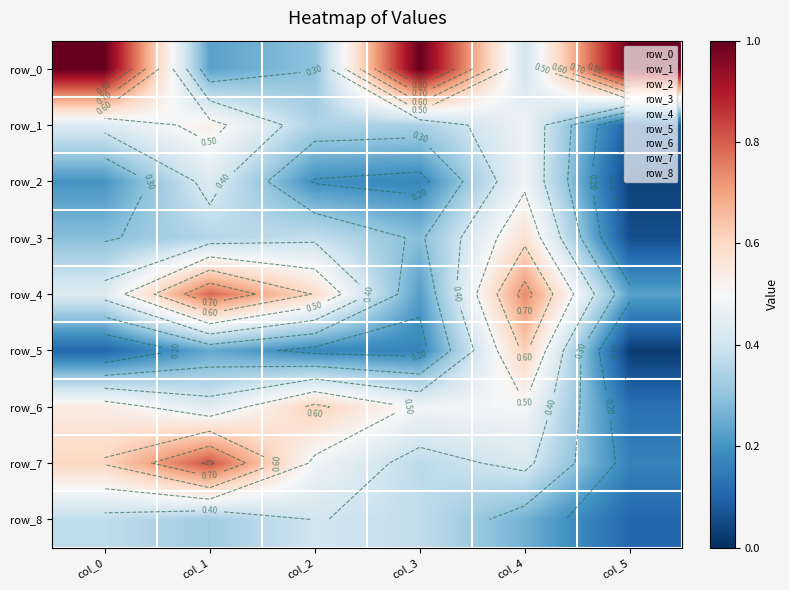

Which category has the lowest value across all series?

col_5